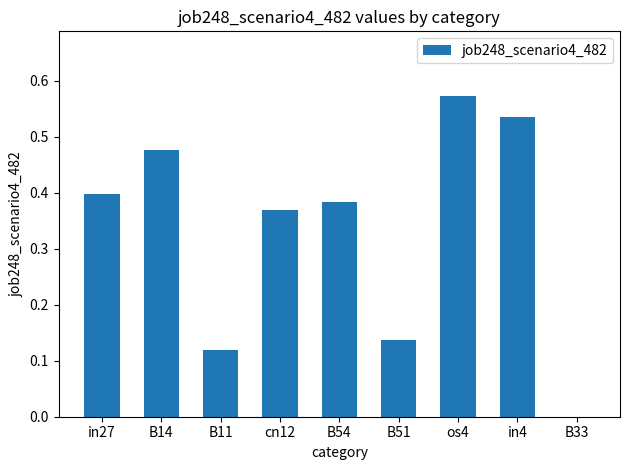

What is the change in value from B14 to B51?

-0.3